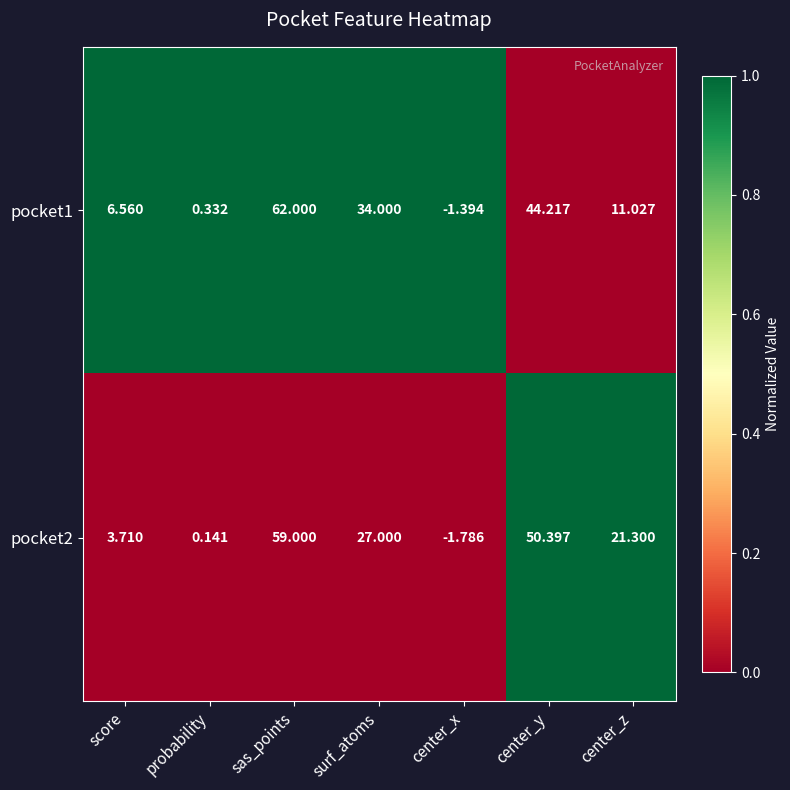

At which label does pocket1 first exceed 11?

sas_points